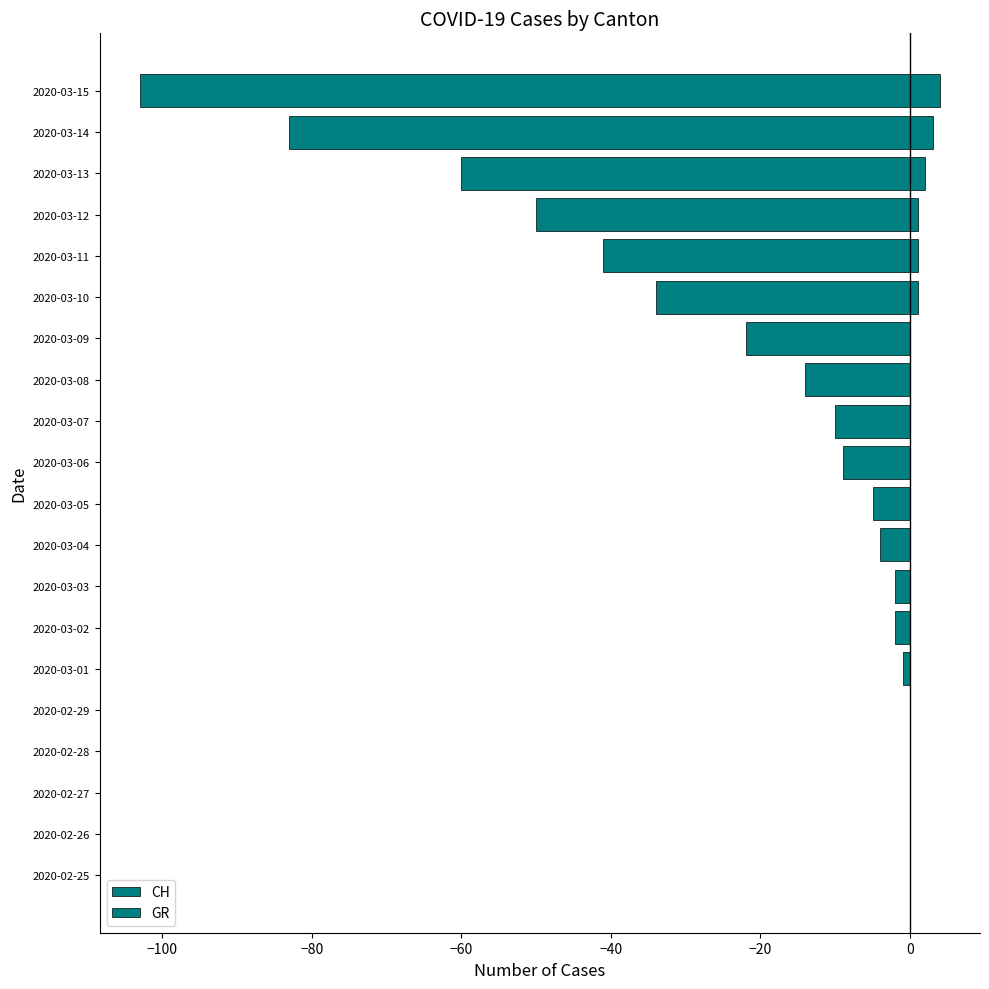

List the series in order of their overall mean, highest first.

GR, CH